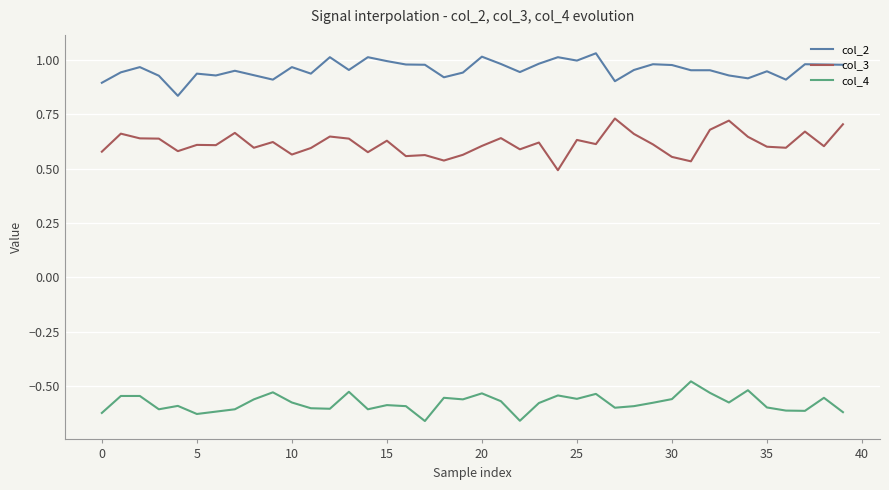

True or false: col_3 and col_2 cross at least once.

False